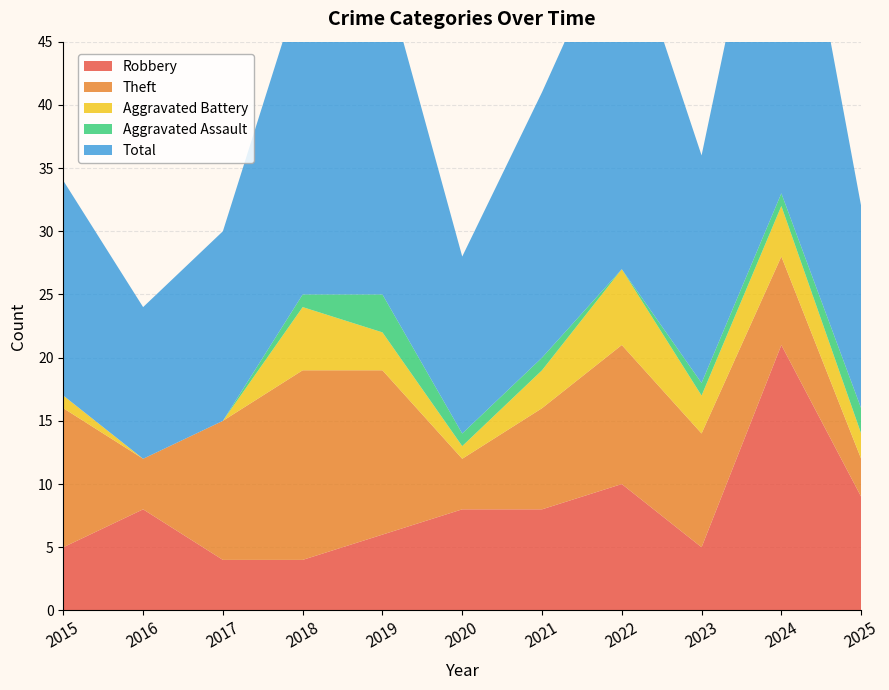

Reading right to left, transcribe all the data shown in this chart.

Robbery: 9	21	5	10	8	8	6	4	4	8	5
Theft: 3	7	9	11	8	4	13	15	11	4	11
Aggravated Battery: 2	4	3	6	3	1	3	5	0	0	1
Aggravated Assault: 2	1	1	0	1	1	3	1	0	0	0
Total: 16	33	18	28	21	14	26	25	15	12	17